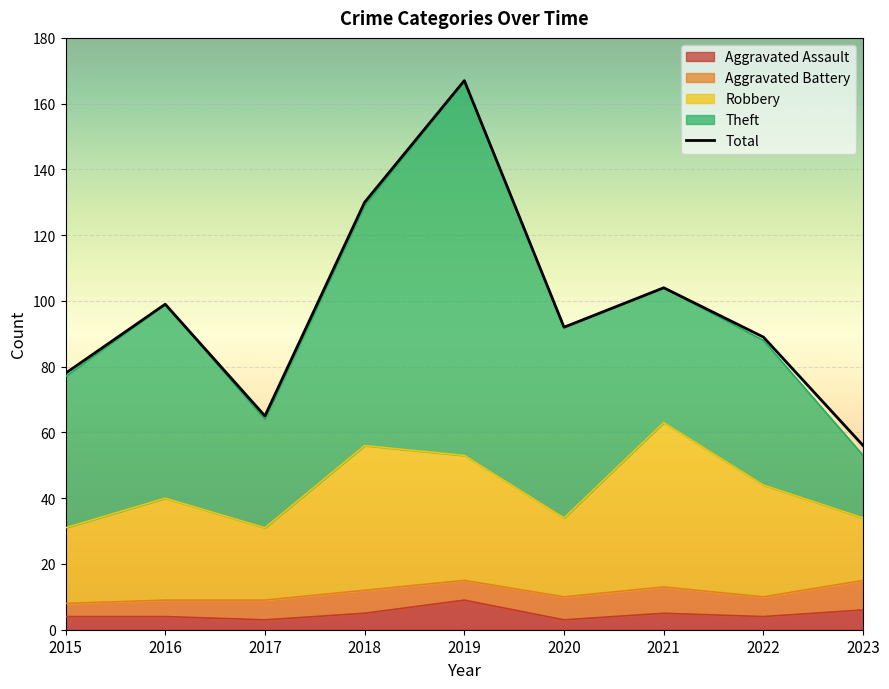

List the labels in order of Aggravated Assault value, smallest first.

2017, 2020, 2015, 2016, 2022, 2018, 2021, 2023, 2019